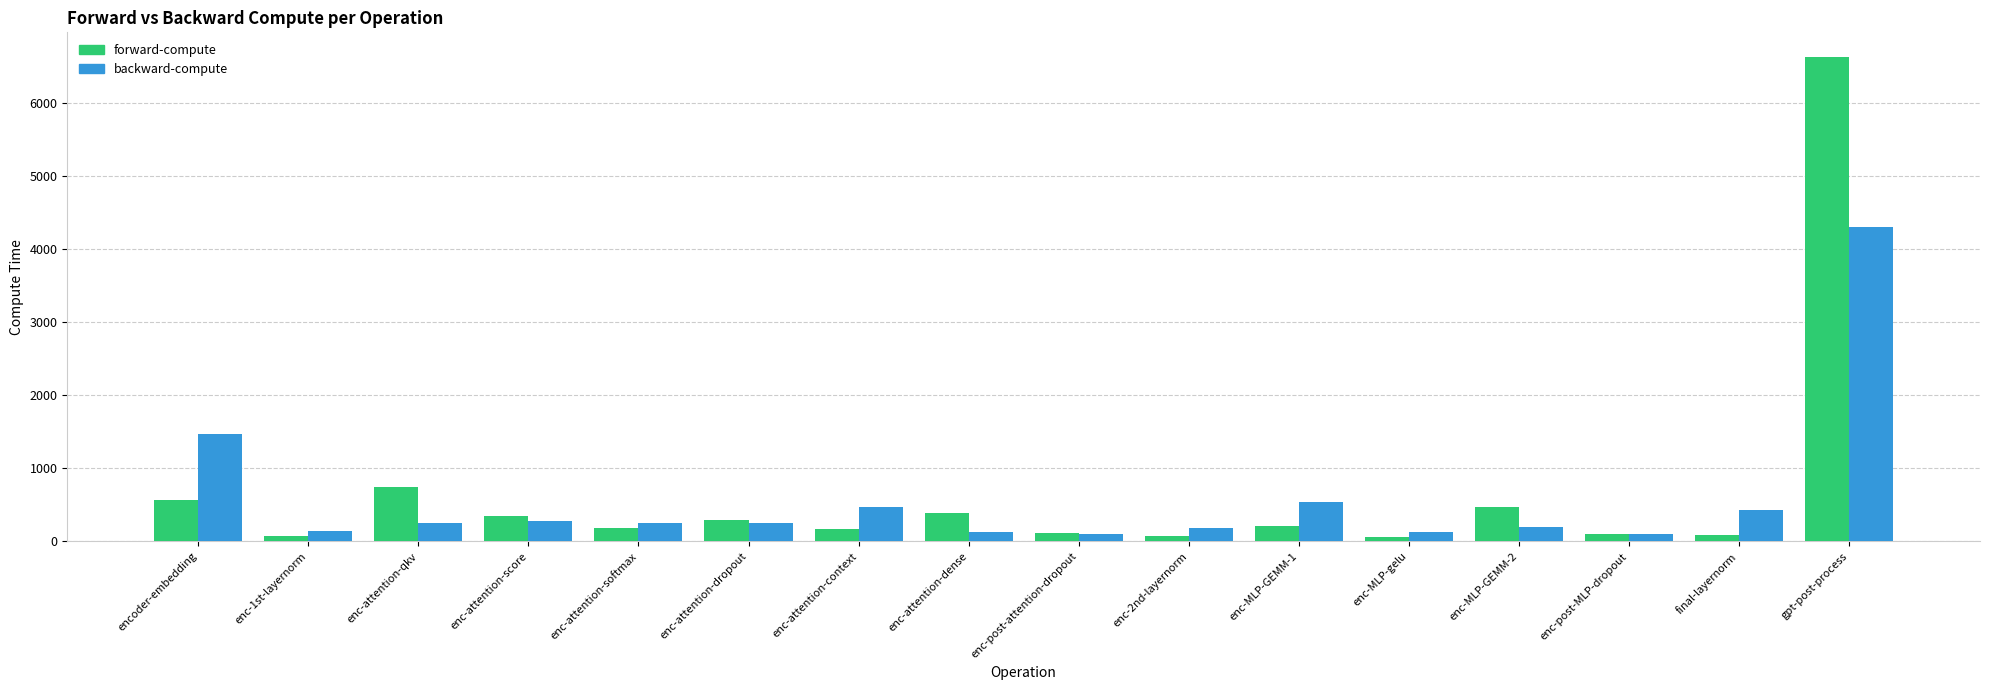

How many data points in backward-compute are above 252?

8